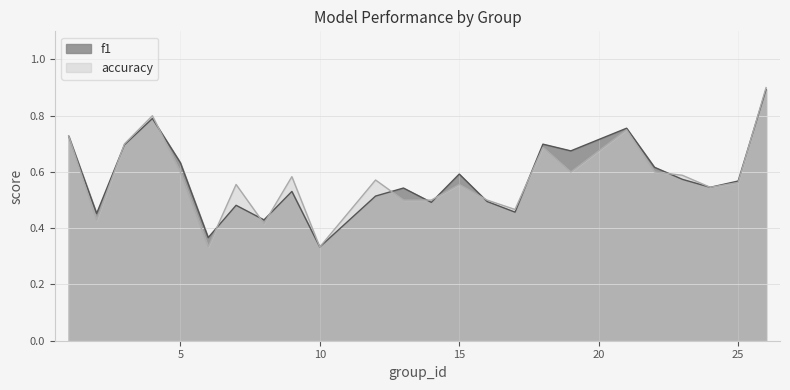

Rank the series by their average value, from highest to lowest.

f1, accuracy